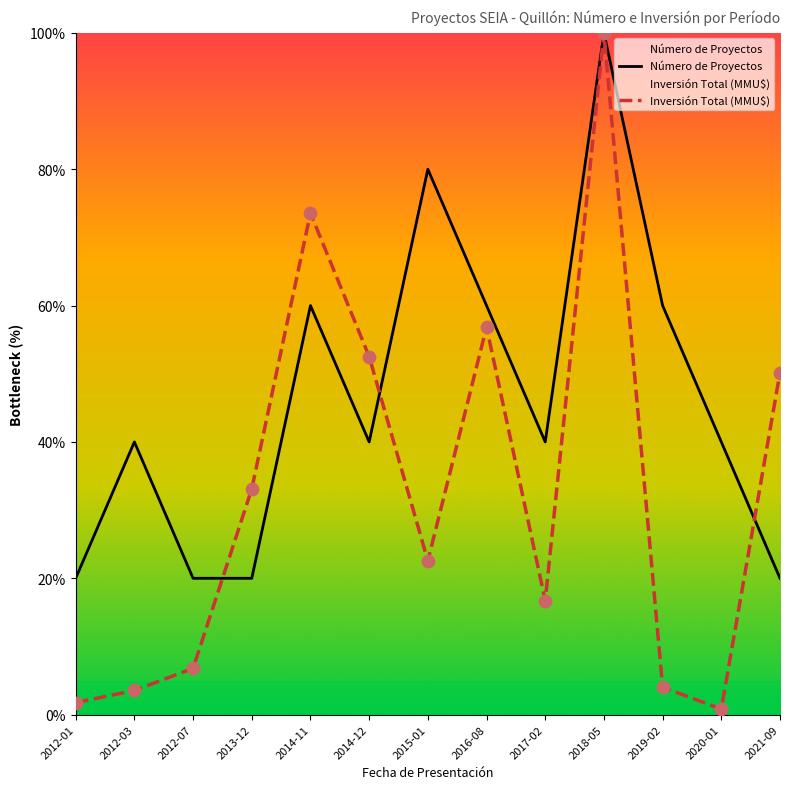

Is the value of Inversión Total (MMU$) at 2021-09 greater than the value of Número de Proyectos at 2015-01?

No